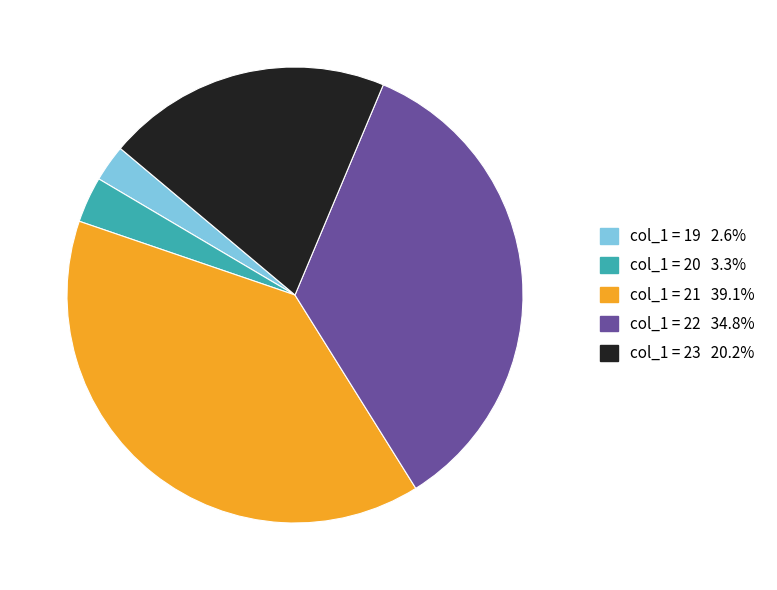

Does any single category account for the majority?

No